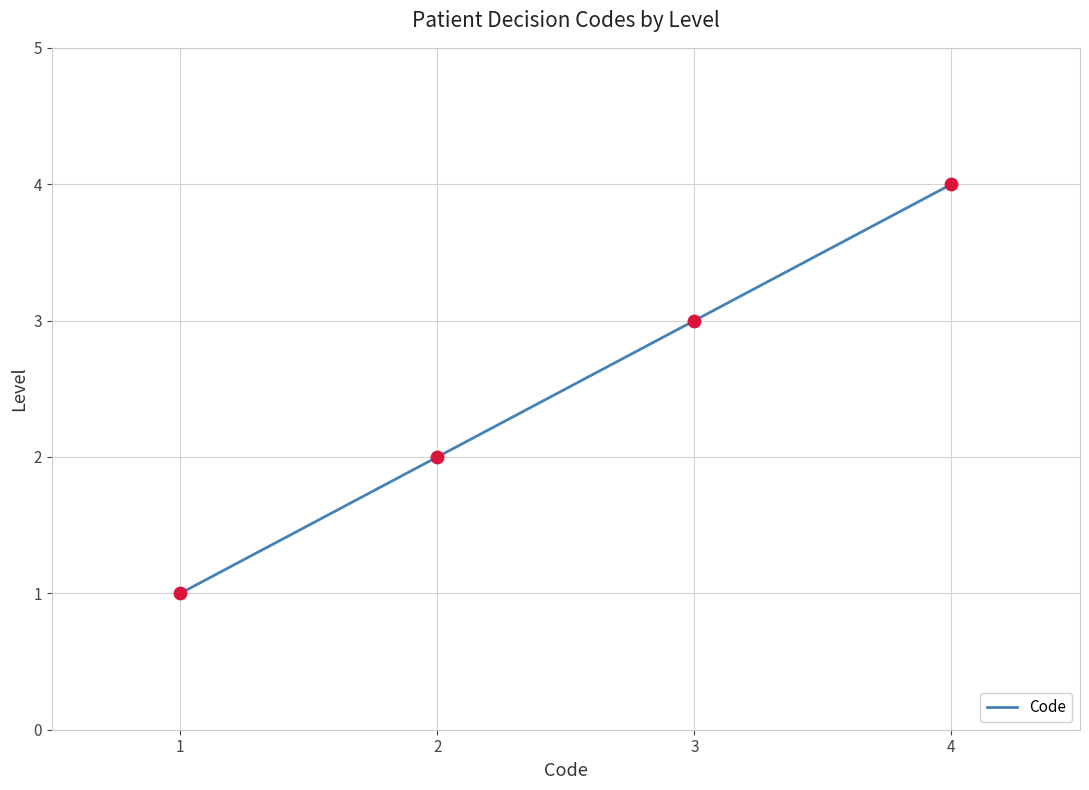

Which has a higher value, 2 or 4?

4